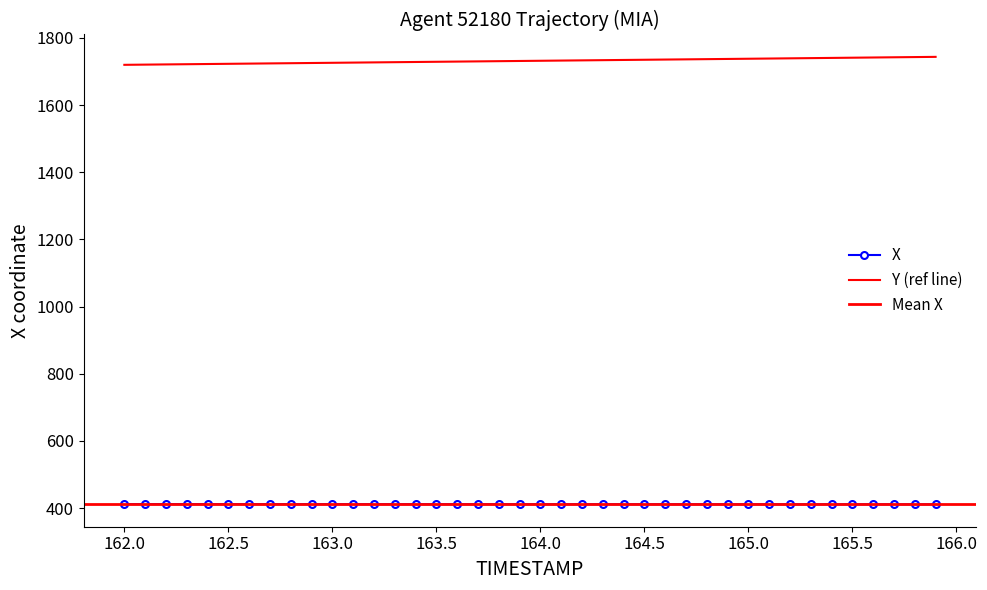

Reading left to right, transcribe all the data shown in this chart.

X: 412.0	412.0	412.0	412.0	411.9	411.9	411.9	411.9	411.9	411.9	411.8	411.8	411.8	411.8	411.8	411.7	411.7	411.7	411.7	411.7	411.7	411.6	411.6	411.6	411.6	411.6	411.5	411.5	411.5	411.5	411.5	411.4	411.4	411.4	411.4	411.3	411.3	411.3	411.3	411.3
Y: 1720.0	1720.6	1721.2	1721.8	1722.4	1723.0	1723.6	1724.2	1724.8	1725.4	1726.0	1726.6	1727.2	1727.8	1728.4	1729.0	1729.6	1730.2	1730.8	1731.4	1732.0	1732.6	1733.2	1733.8	1734.4	1735.0	1735.7	1736.2	1736.8	1737.5	1738.1	1738.7	1739.3	1739.9	1740.5	1741.2	1741.8	1742.4	1743.0	1743.7